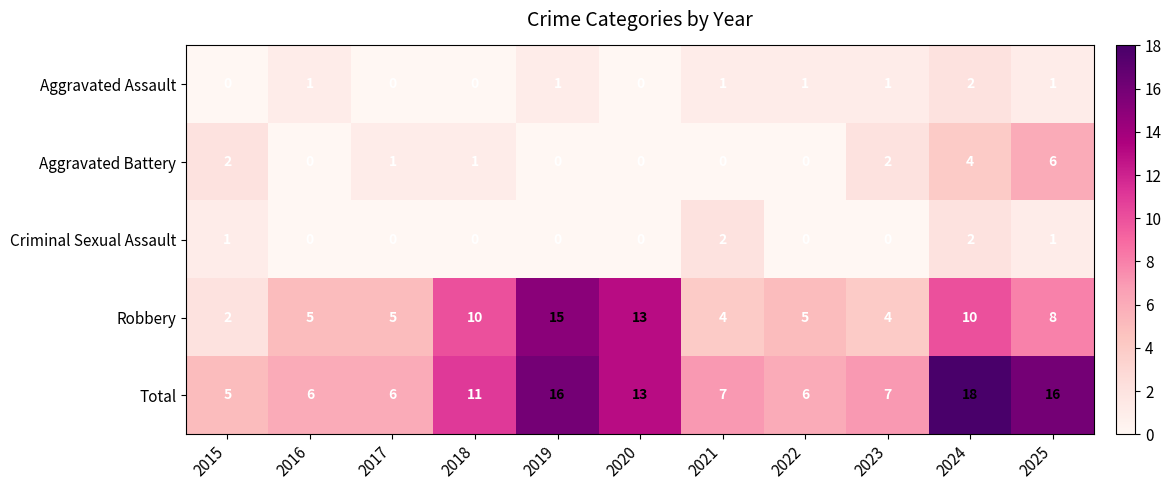

What is the average value of the Total series?

10